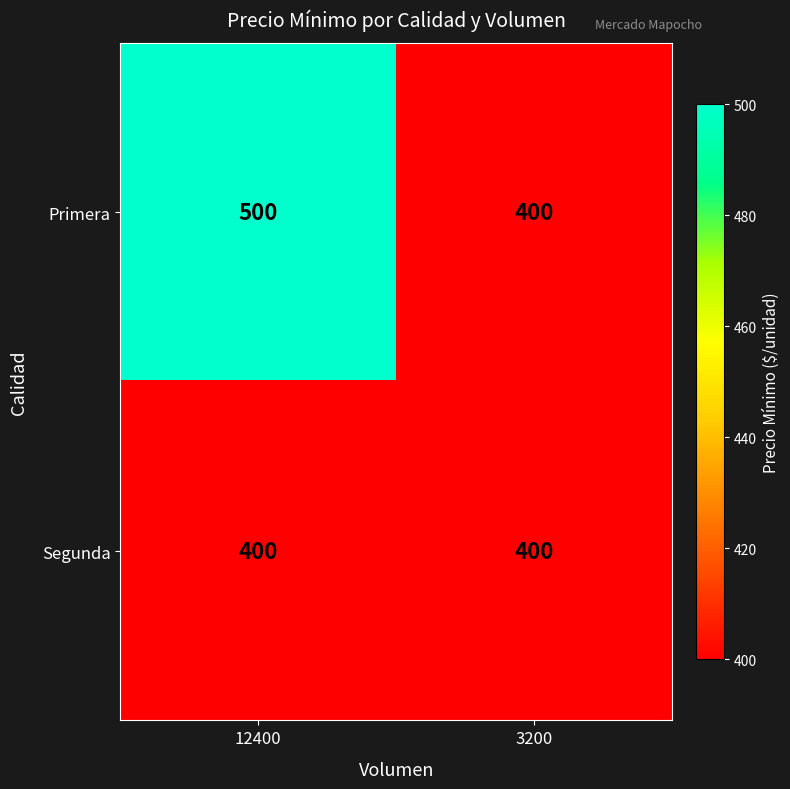

What is the spread (max minus min) of values at 12400?

100